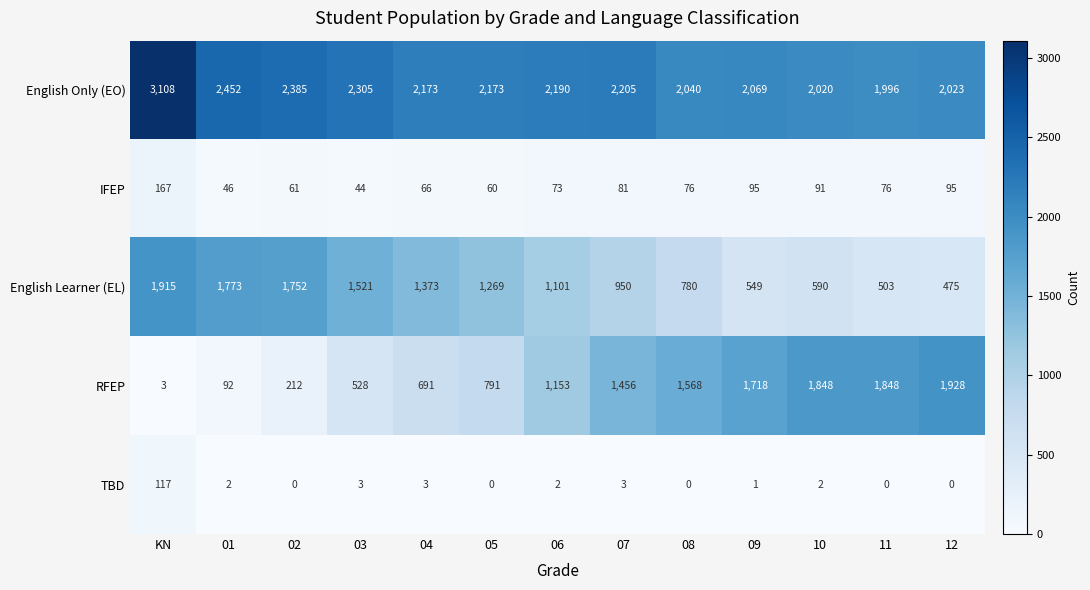

At which label does English Learner (EL) reach its peak?

KN